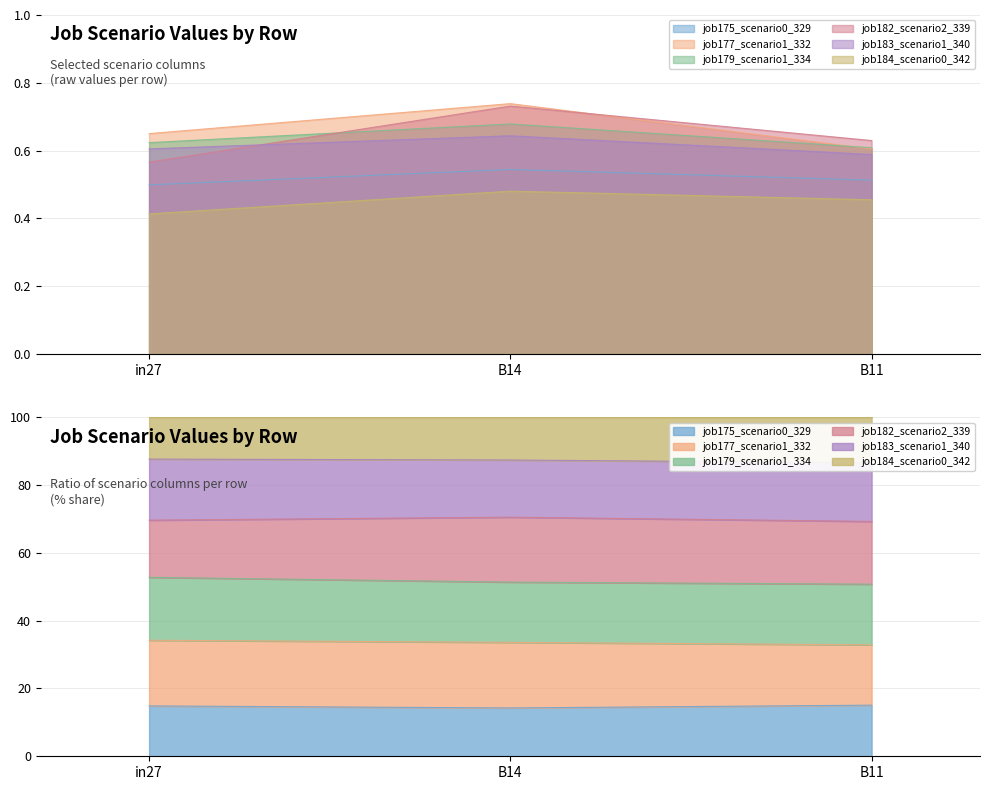

Which label corresponds to the smallest value in the chart?

in27